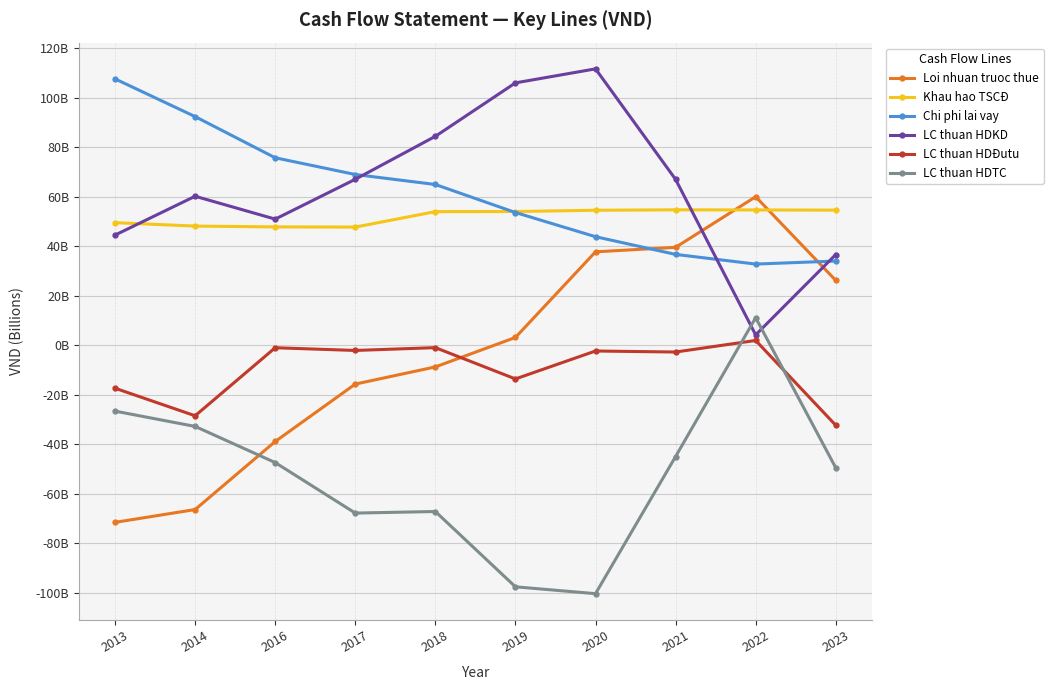

What are all the series names shown in the legend?

Loi nhuan truoc thue, Khau hao TSCĐ, Chi phi lai vay, LC thuan HDKD, LC thuan HDĐutu, LC thuan HDTC